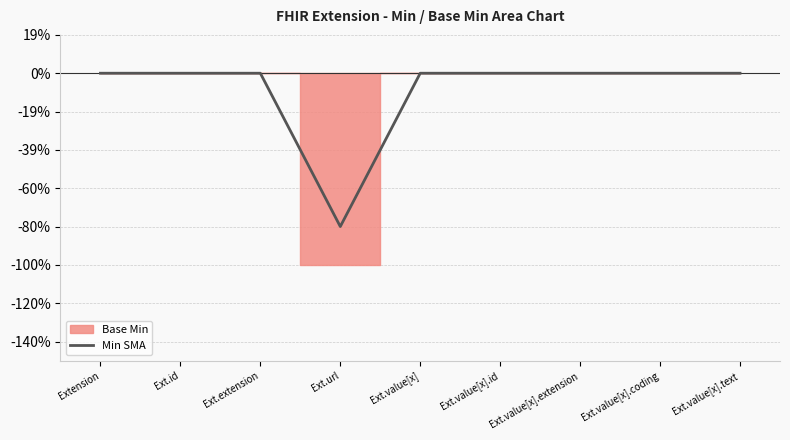

True or false: the data has more than 1 interior local peaks.

False